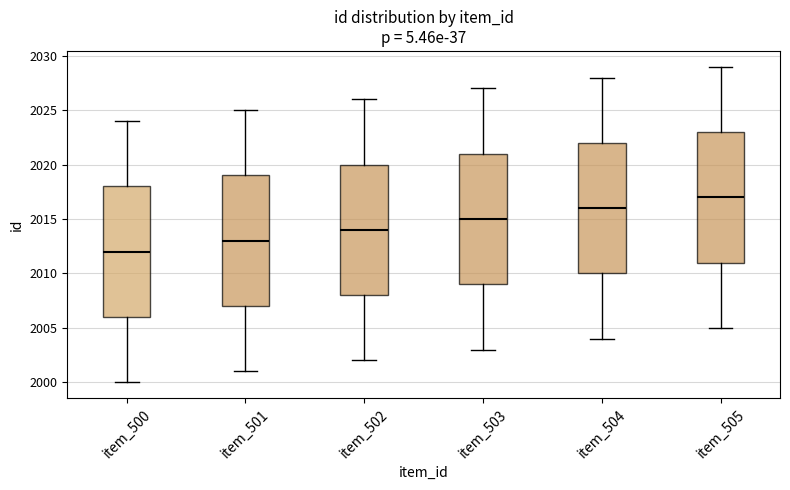

Which box's median line is the lowest?

item_500